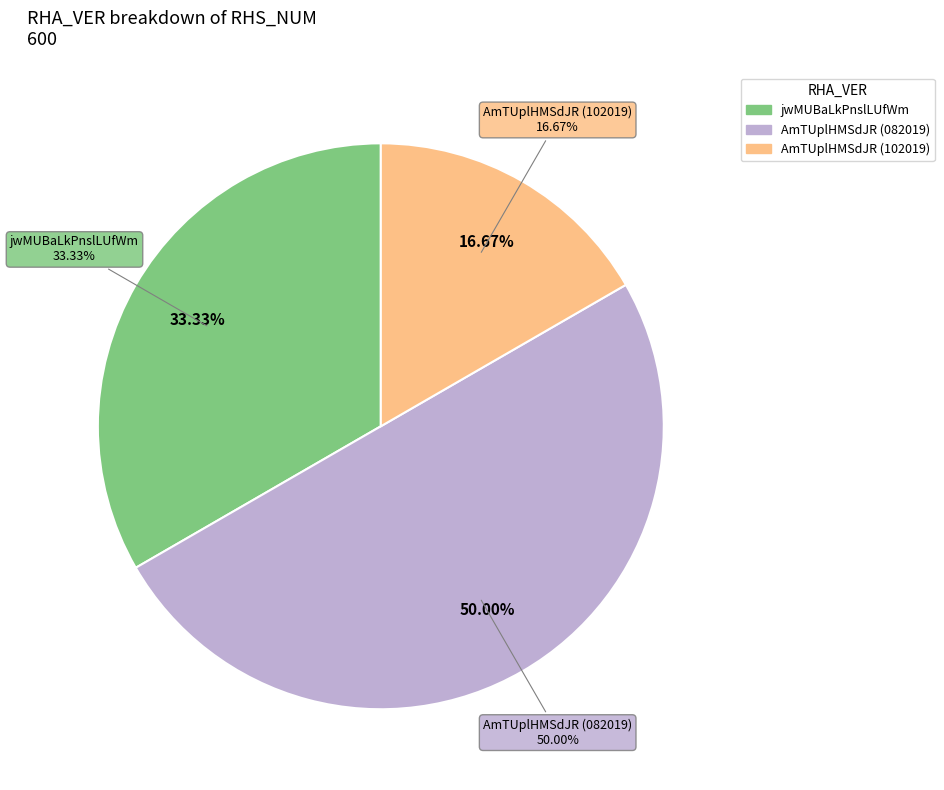

Is jwMUBaLkPnslLUfWm the majority of the pie?

No